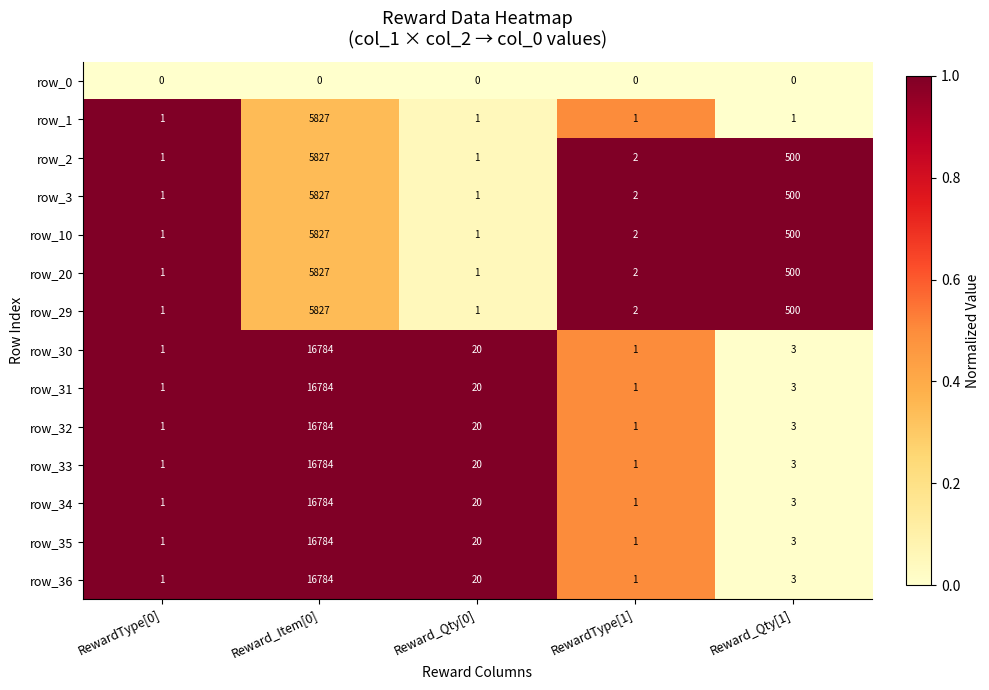

What is the sum of the row_2 values at RewardType[0] and Reward_Qty[1]?

501